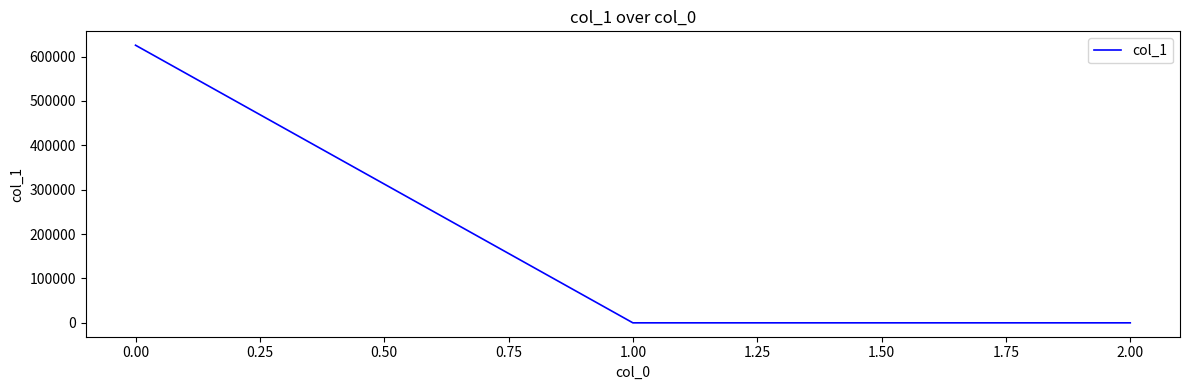

Count the number of values greater than 7.

2